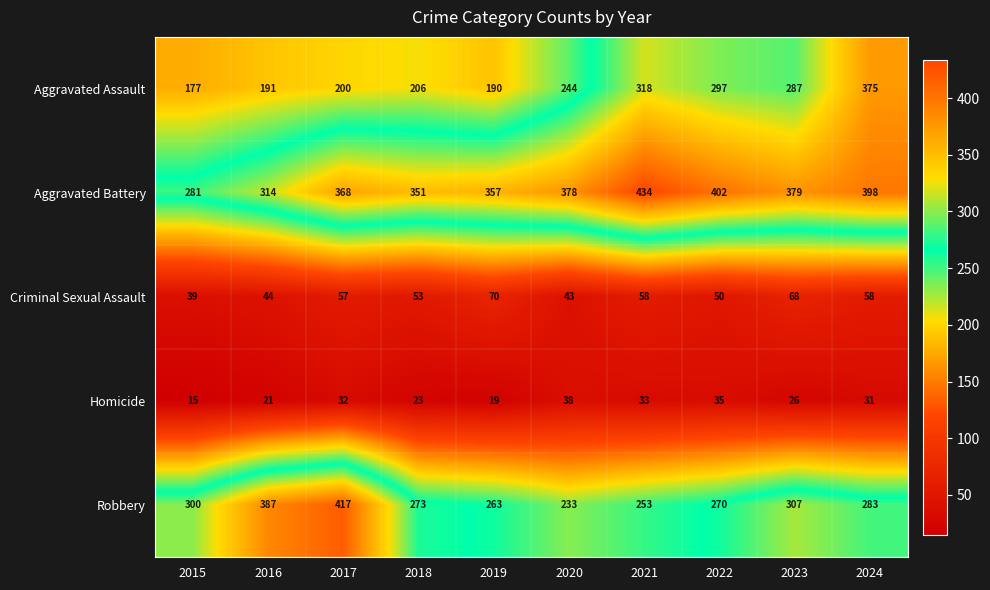

How many values in the Homicide series are below 31?

5